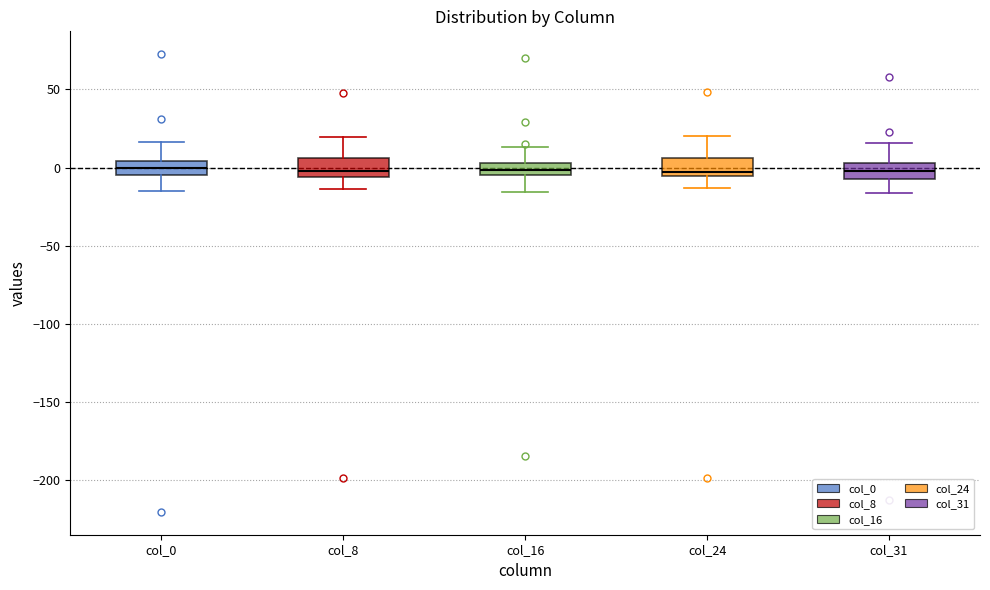

Where does the lower whisker of the box for col_24 end on the y-axis? The values are not printed on the chart, so give them approximately, as read against the axis.

-15